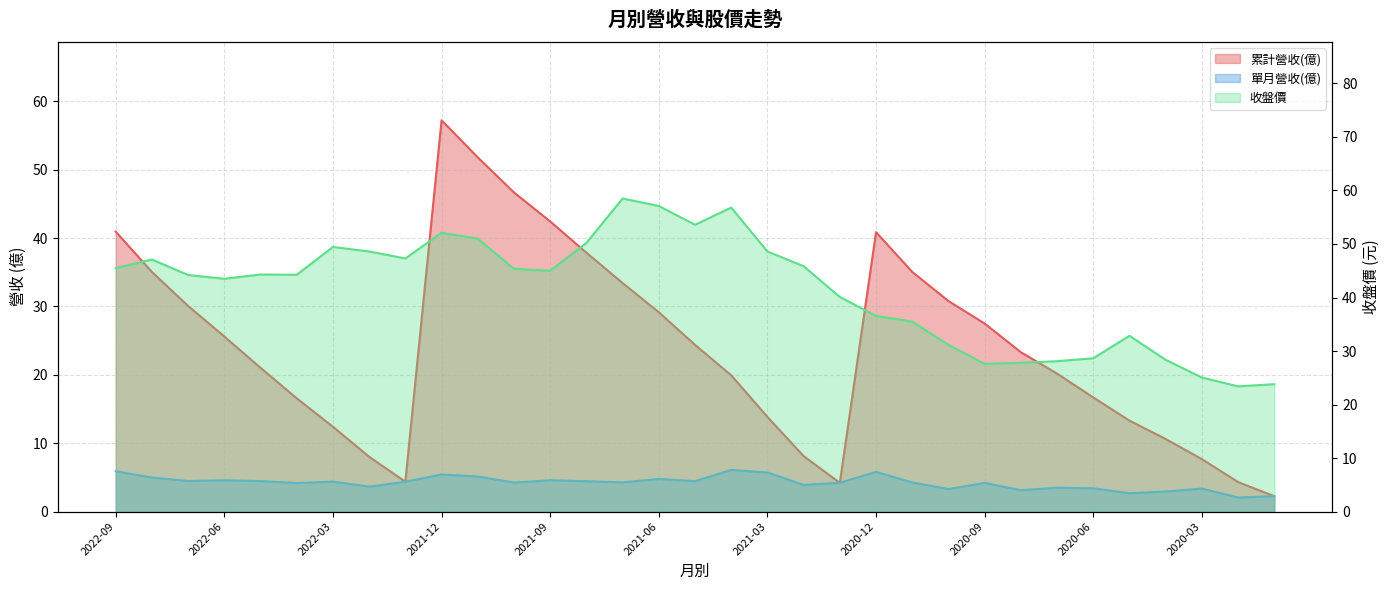

List the series in order of their peak value, lowest first.

單月營收(億), 累計營收(億), 收盤價